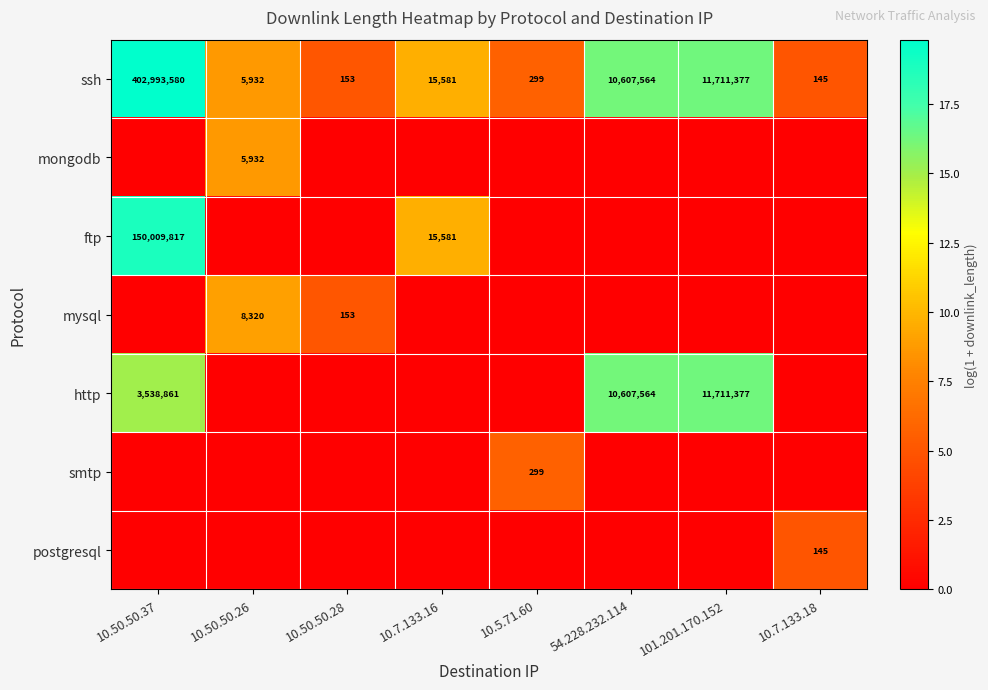

True or false: http has a value of 14089041 at 54.228.232.114.

False